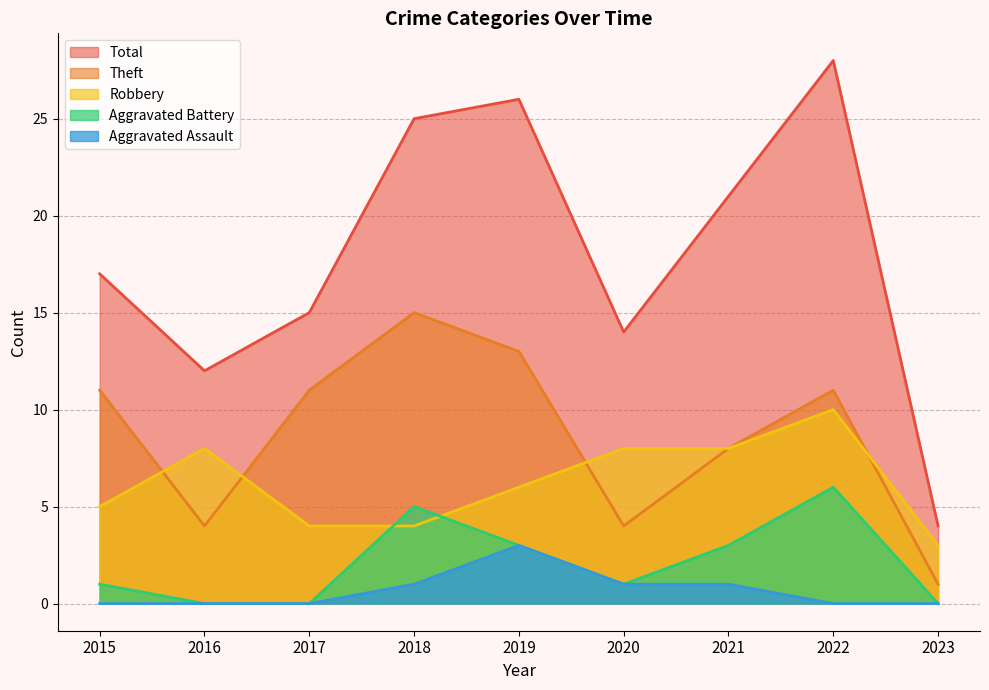

How many data points in Aggravated Battery are less than 1?

3